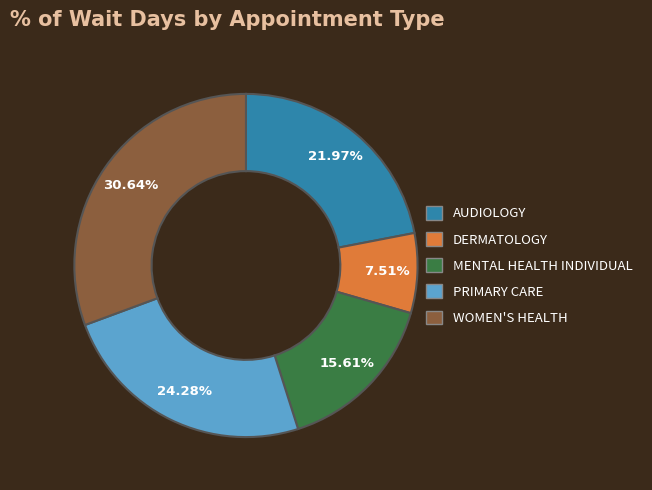

True or false: PRIMARY CARE accounts for 24% of the total.

True